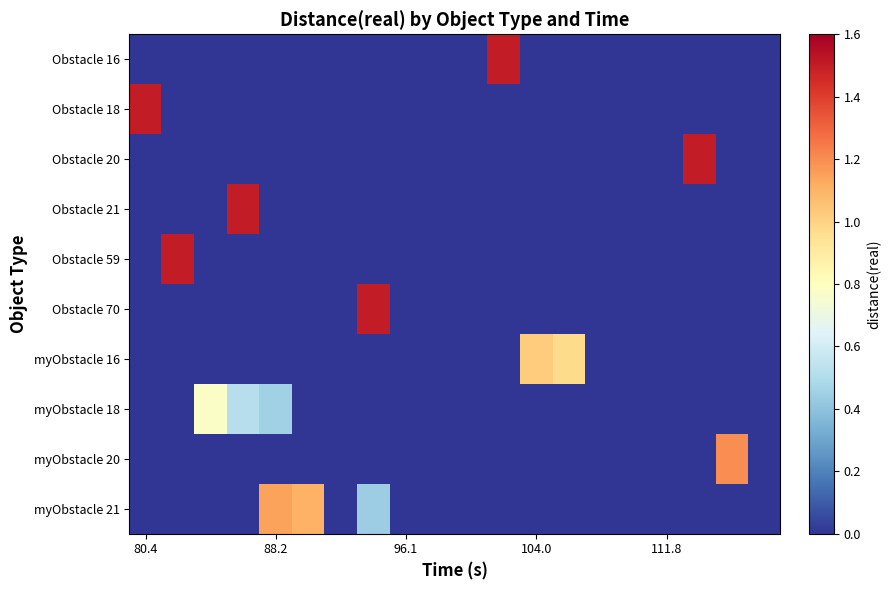

What is the greatest value displayed?

1.5